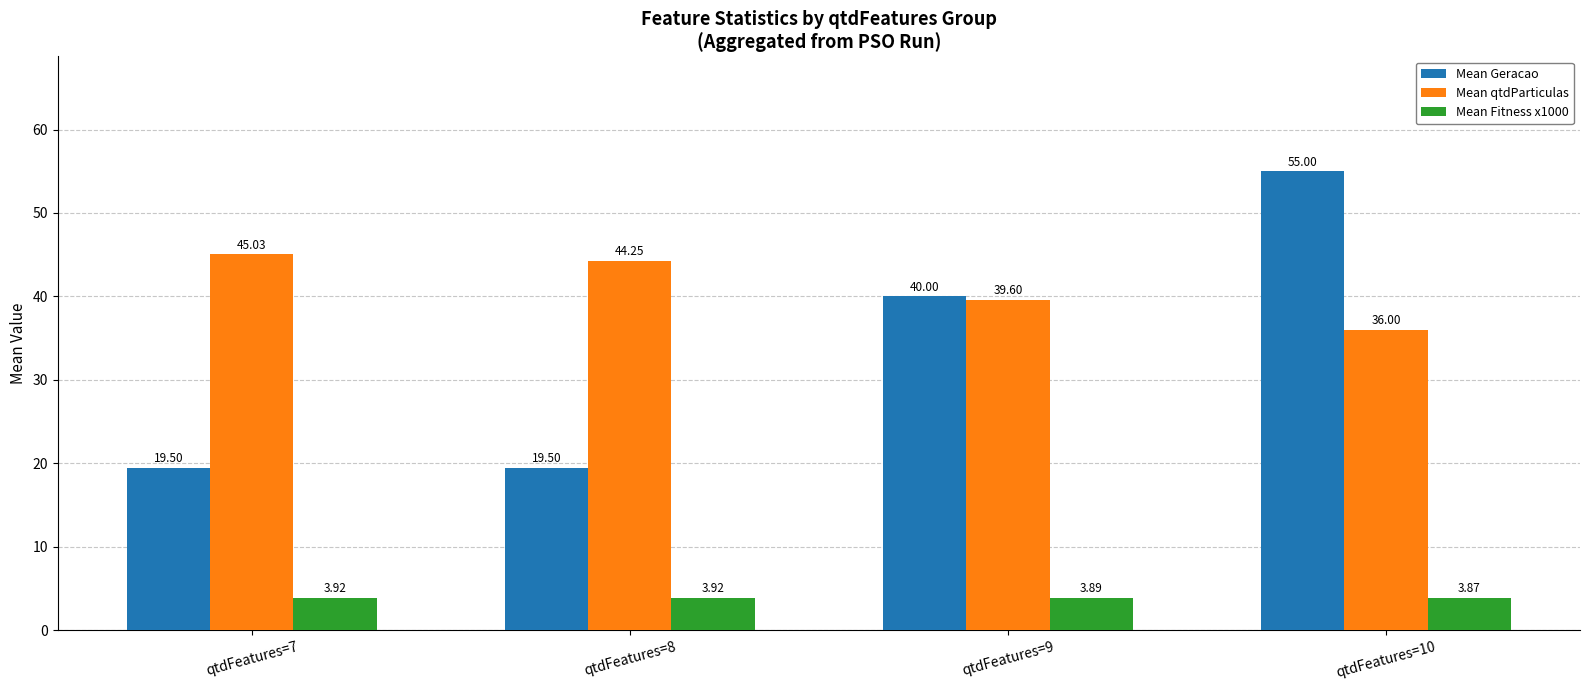

Is the value of Mean Fitness x1000 at qtdFeatures=10 greater than the value of Mean Geracao at qtdFeatures=9?

No